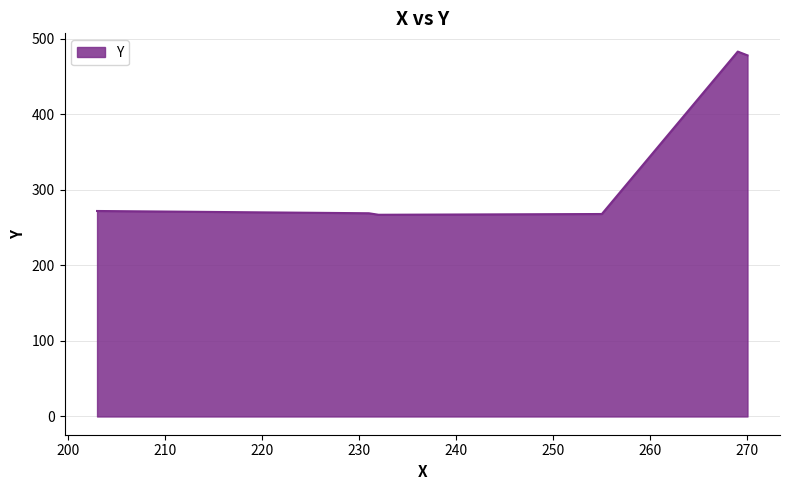

What is the sum of all values?

2037